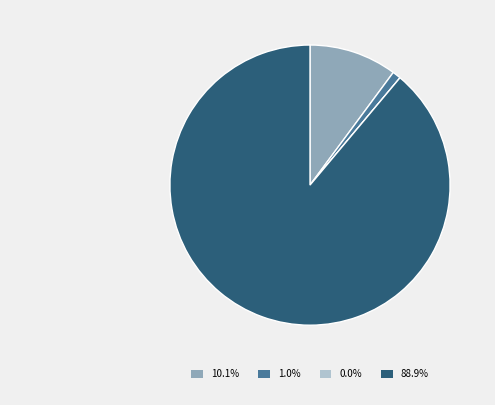

Does any single category account for the majority?

Yes